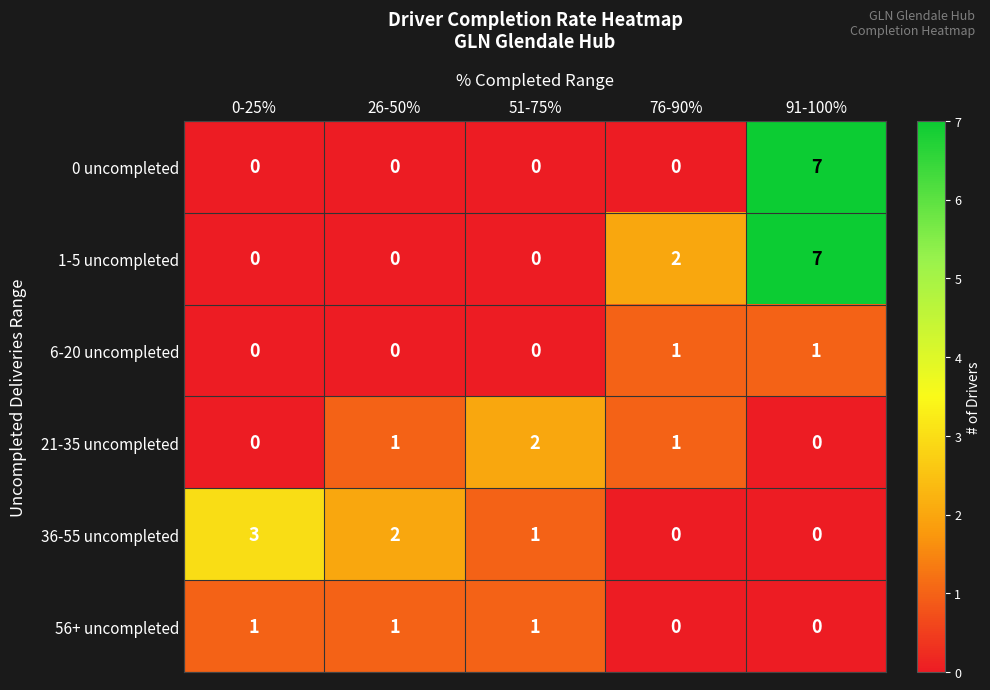

Reading left to right, what are all the values shown in this chart?

0 uncompleted: 0-25%=0	26-50%=0	51-75%=0	76-90%=0	91-100%=7
1-5 uncompleted: 0-25%=0	26-50%=0	51-75%=0	76-90%=2	91-100%=7
6-20 uncompleted: 0-25%=0	26-50%=0	51-75%=0	76-90%=1	91-100%=1
21-35 uncompleted: 0-25%=0	26-50%=1	51-75%=2	76-90%=1	91-100%=0
36-55 uncompleted: 0-25%=3	26-50%=2	51-75%=1	76-90%=0	91-100%=0
56+ uncompleted: 0-25%=1	26-50%=1	51-75%=1	76-90%=0	91-100%=0